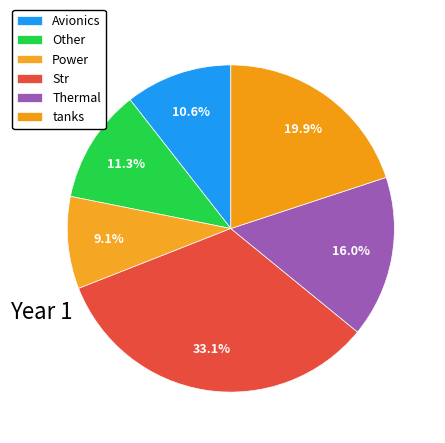

Is Power the majority of the pie?

No